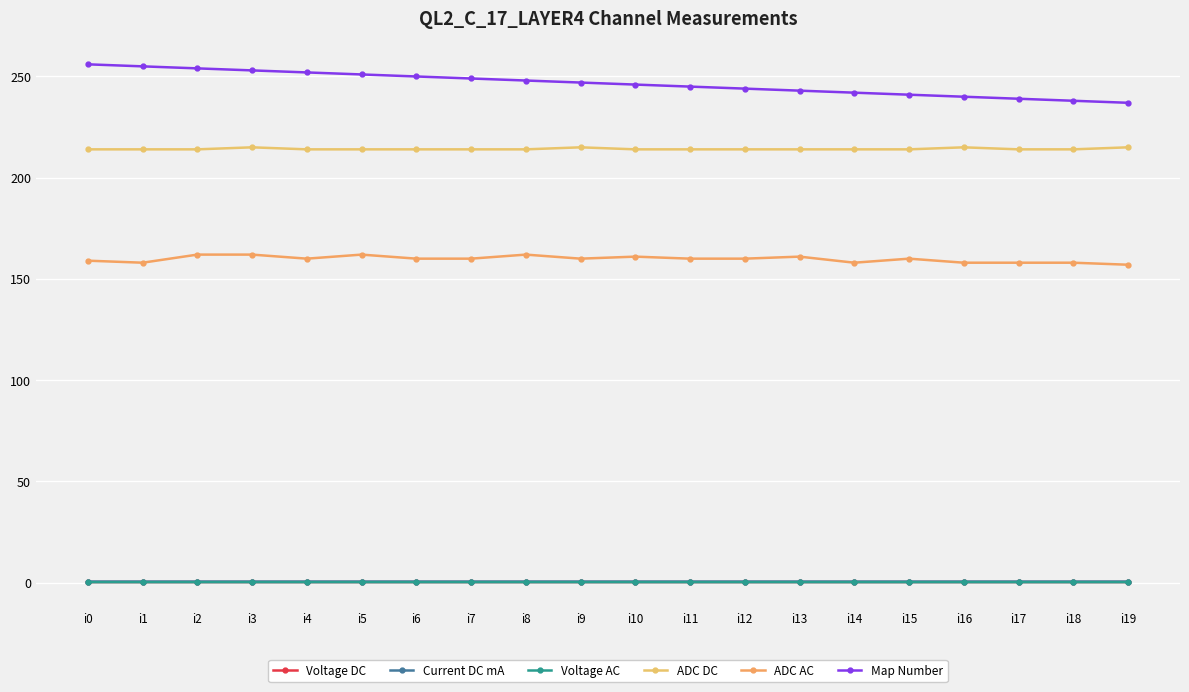

What are all the series names shown in the legend?

Voltage DC, Current DC mA, Voltage AC, ADC DC, ADC AC, Map Number